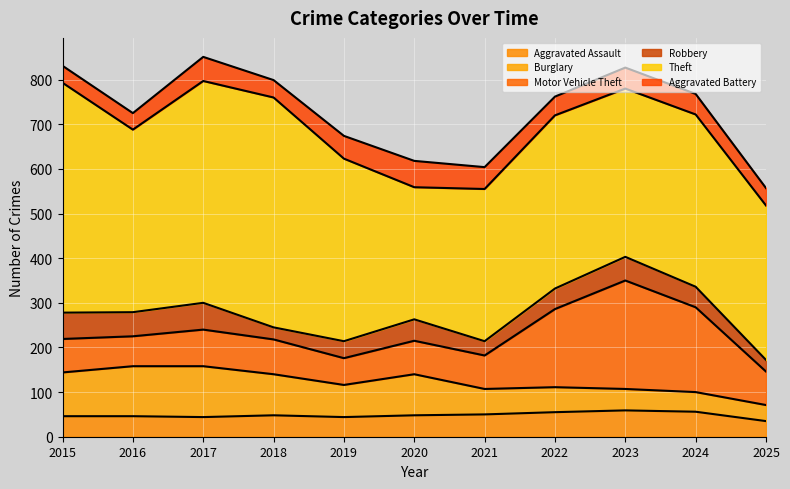

What is the difference between the maximum and minimum values in the Burglary series?

78